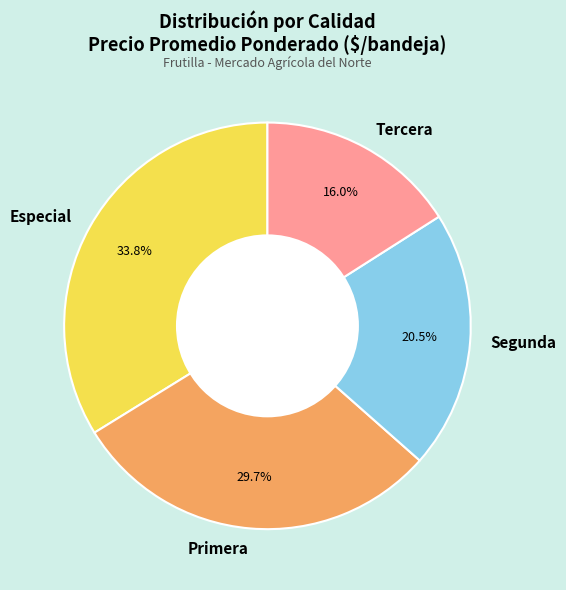

Which has a higher value, Segunda or Primera?

Primera